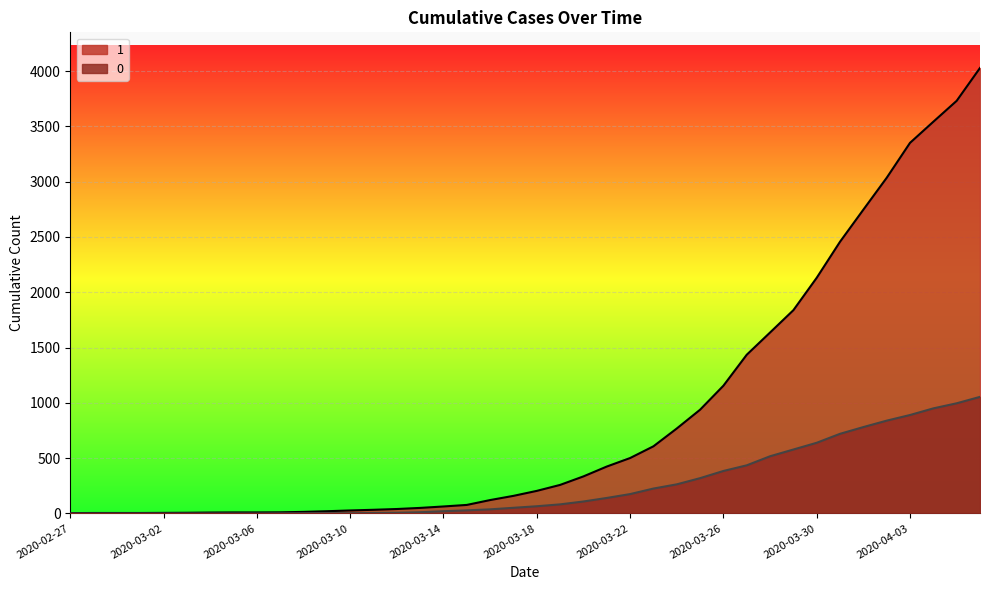

Is the value of 0 at 2020-04-04 greater than the value of 1 at 2020-03-15?

Yes